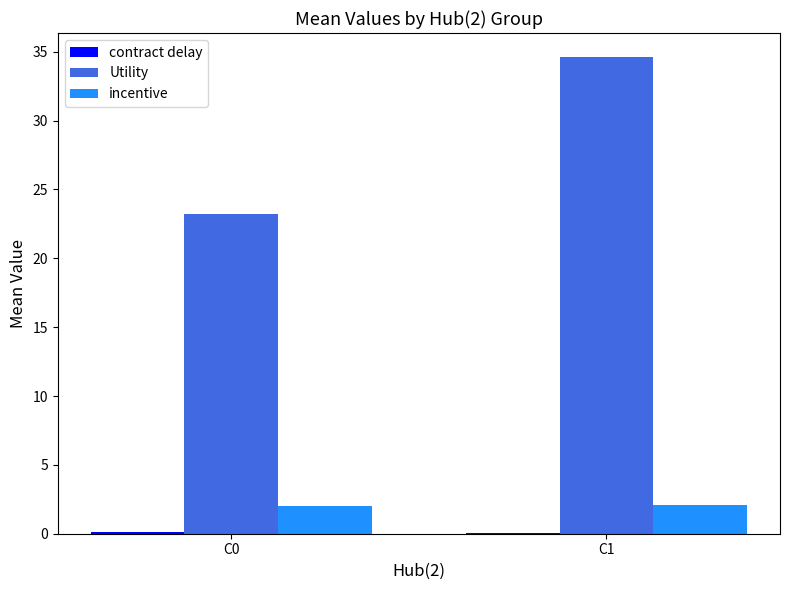

At which category is the sum across all series the highest?

C1